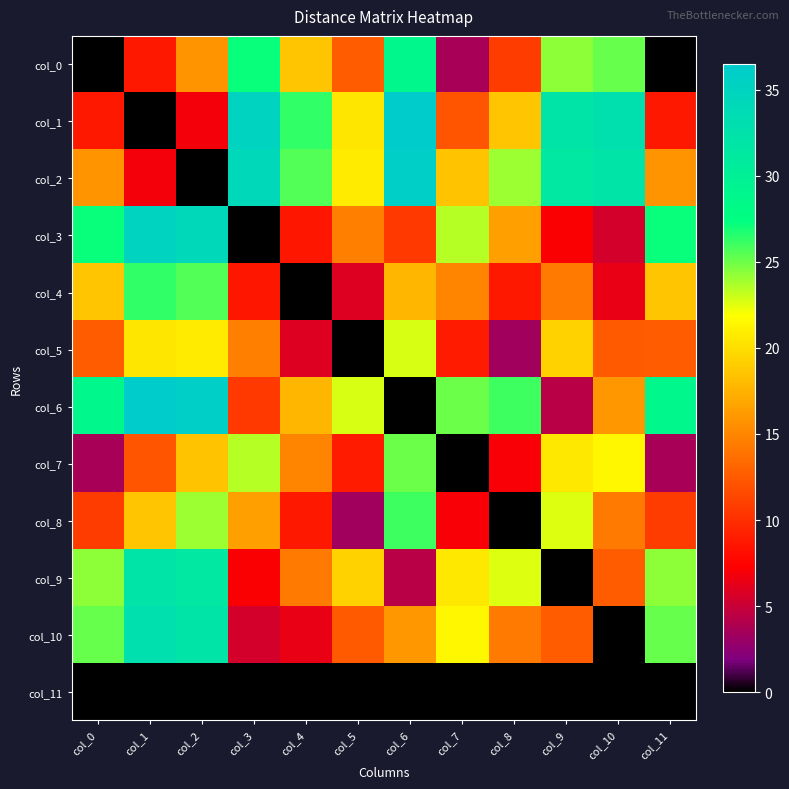

At which category does the chart reach its peak across all series?

col_6